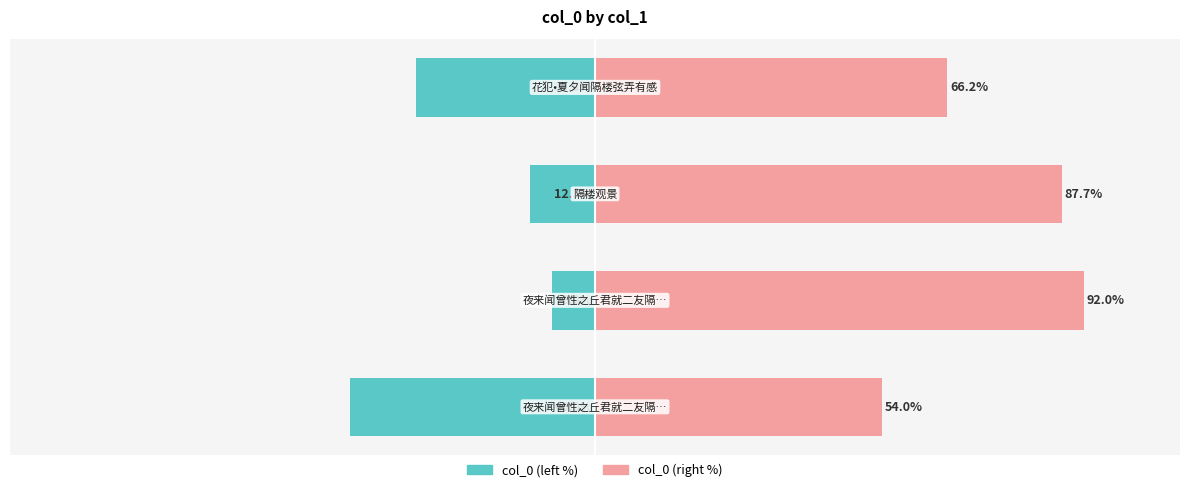

What is the average value of the col_0 (right) series?

75.0